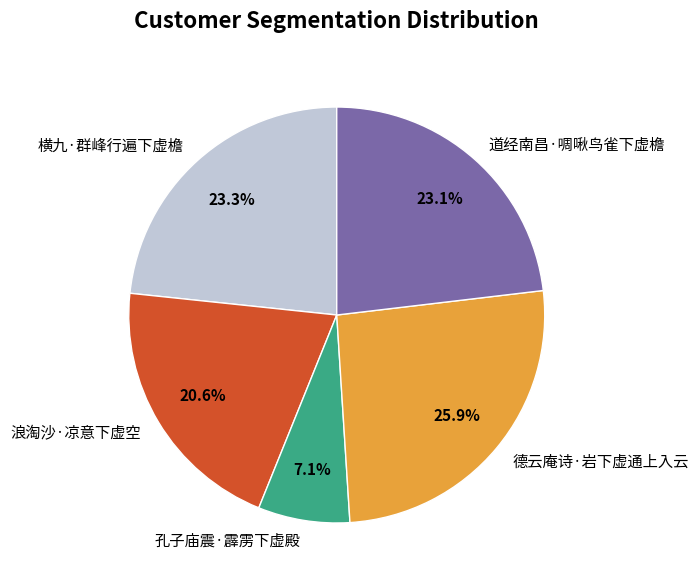

How many slices are in this pie chart?

5